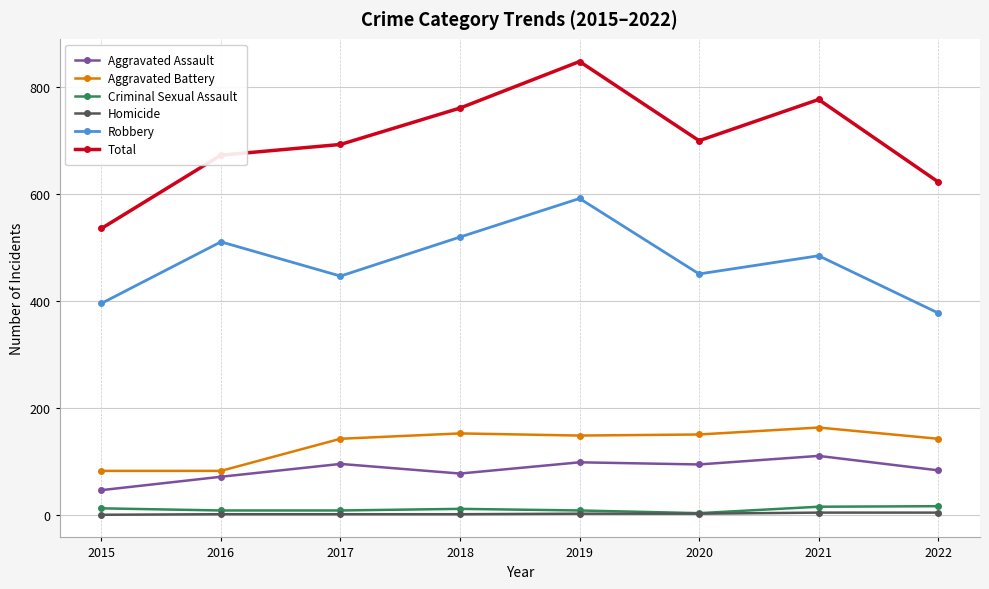

The Robbery series shows 510 at 2016. True or false?

True